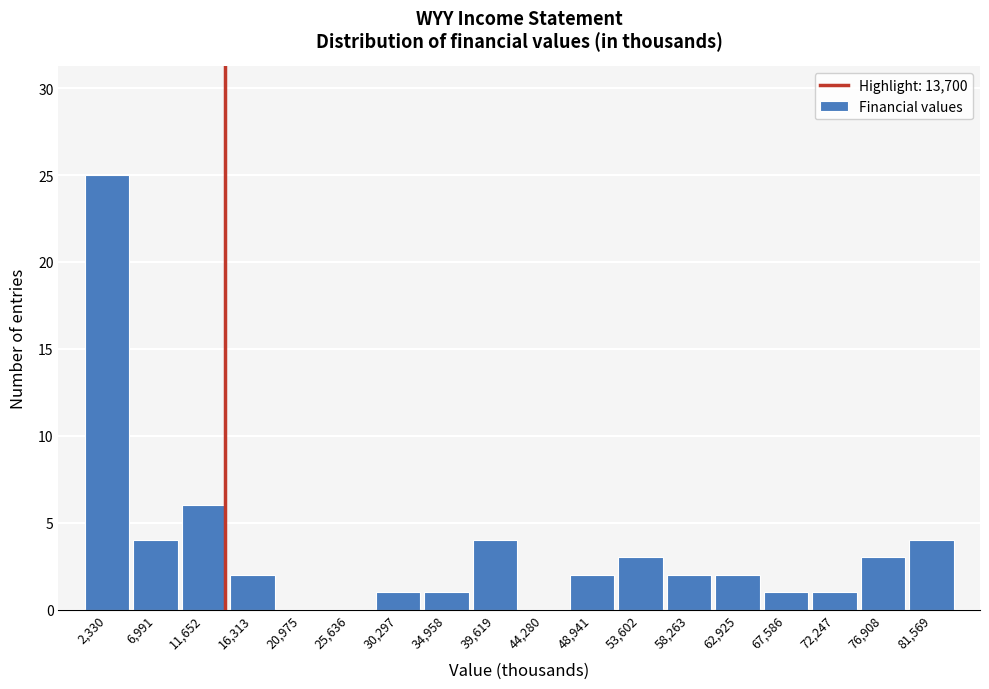

Reading left to right, transcribe this chart: for each bar, give the range it covers on the x-axis and its height. Neither the bar edges nor the heights are printed on the chart, so give them approximately, as read against the axes.

0 to 4500: 25
4500 to 9500: 4
9500 to 14000: 6
14000 to 18500: 2
18500 to 23500: 0
23500 to 28000: 0
28000 to 32500: 1
32500 to 37500: 1
37500 to 42000: 4
42000 to 46500: 0
46500 to 51500: 2
51500 to 56000: 3
56000 to 60500: 2
60500 to 65500: 2
65500 to 70000: 1
70000 to 74500: 1
74500 to 79000: 3
79000 to 84000: 4